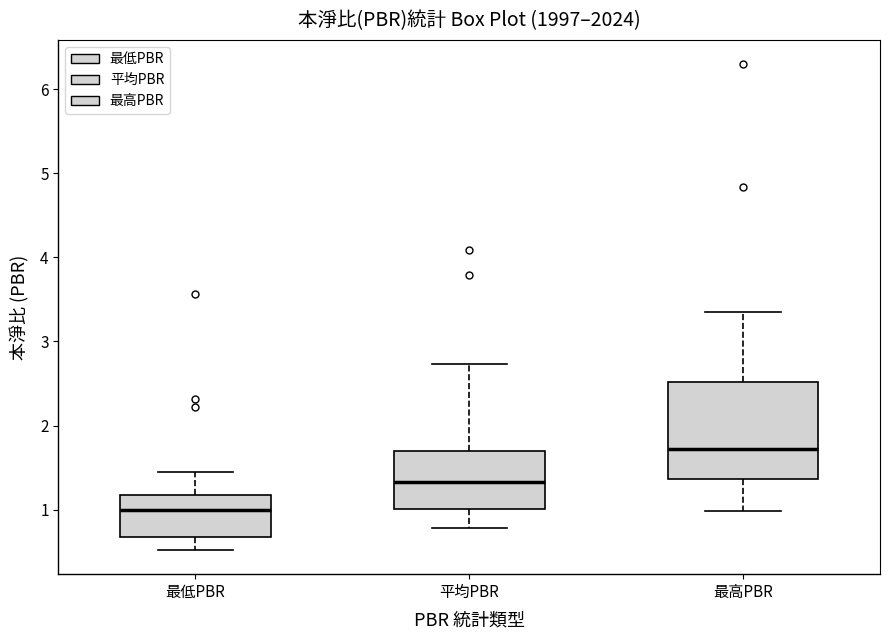

Reading left to right, transcribe this box plot: for each box, give where its median line is, the range the box spans, and where its two whiskers end, as read against the y-axis. The values are not printed on the chart, so give them approximately, as read against the axis.

最低PBR: median 1.0, box 0.7 to 1.2, whiskers 0.5 to 1.5
平均PBR: median 1.3, box 1.0 to 1.7, whiskers 0.8 to 2.7
最高PBR: median 1.7, box 1.4 to 2.5, whiskers 1.0 to 3.4